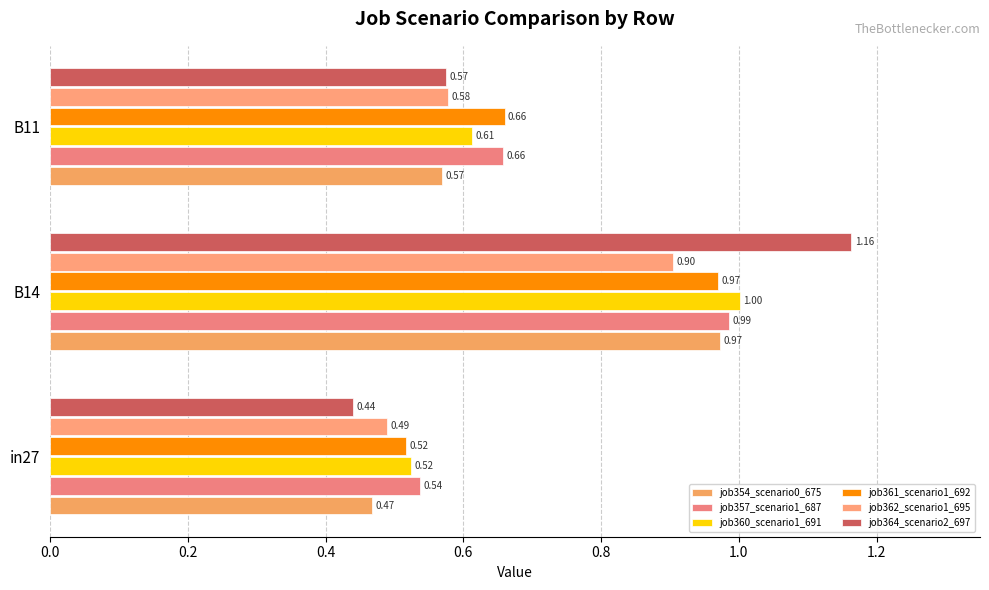

How many distinct data groups are displayed?

6